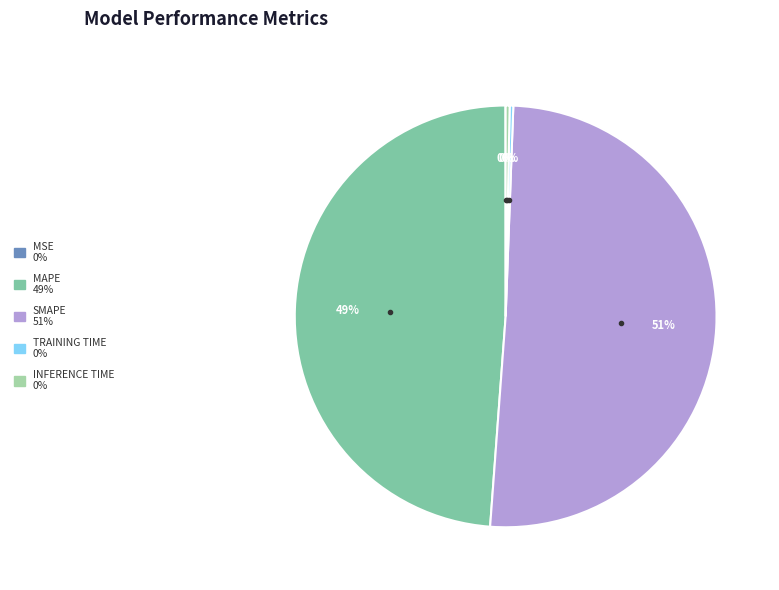

Is there a majority slice in this chart?

Yes